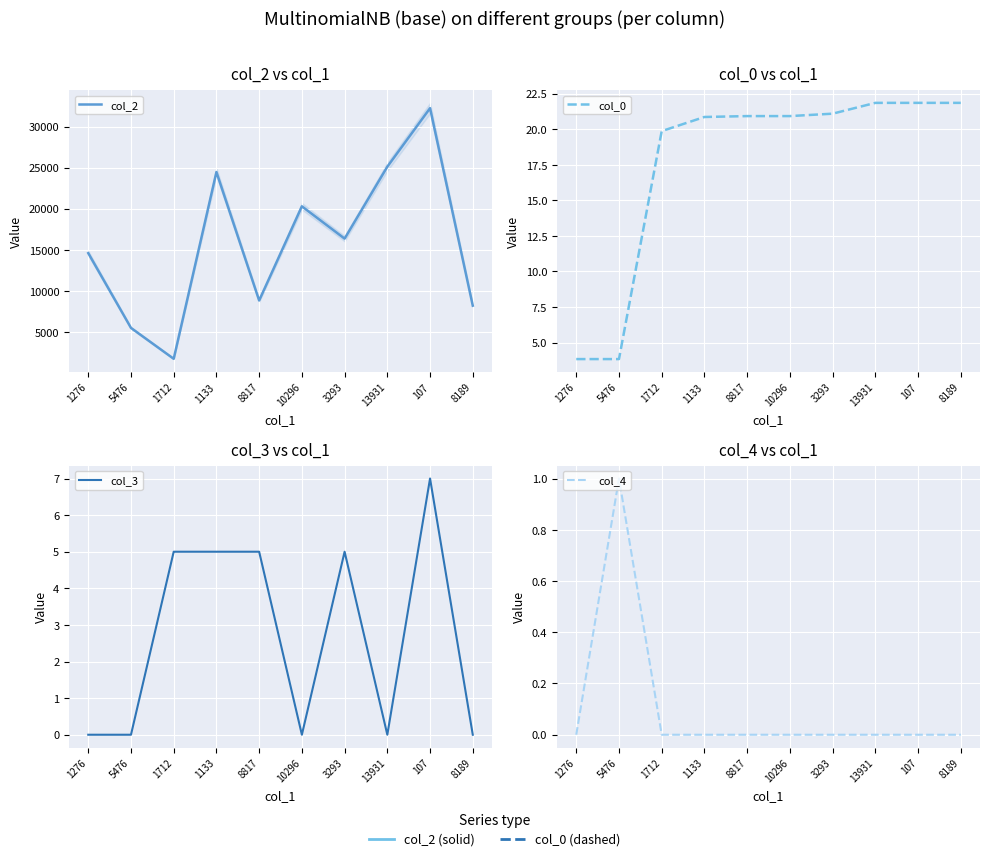

True or false: col_3 has a value of 7.0 at 107.

True